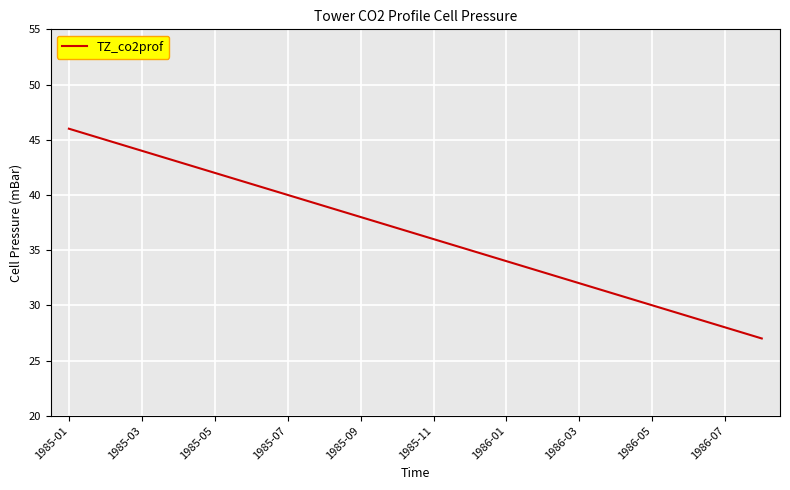

What is the minimum value shown in the chart?

27